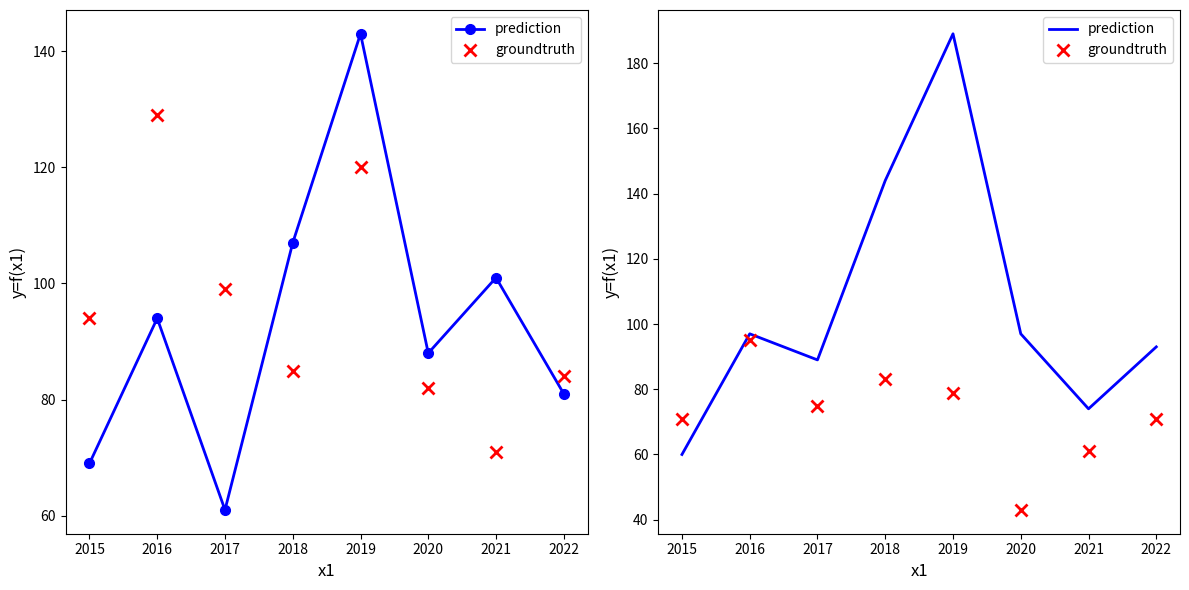

What is the total value across all series at 2021?

135